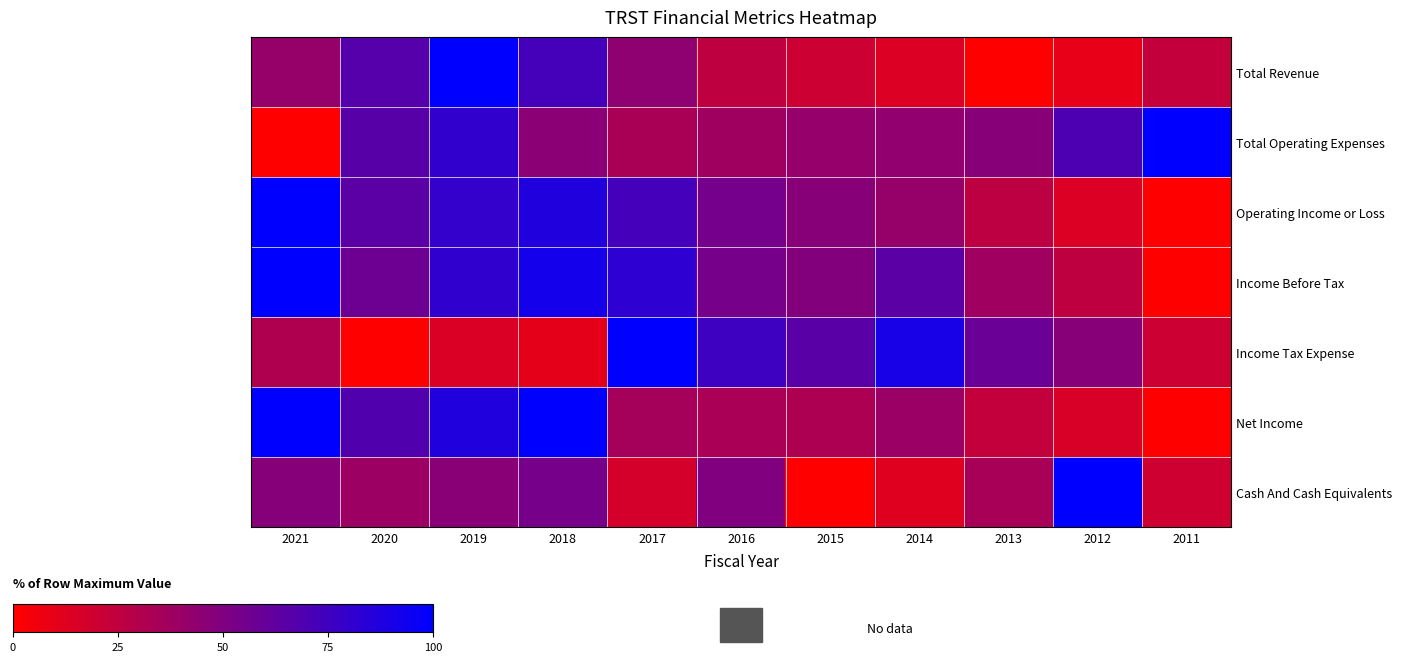

Reading left to right, transcribe all the data shown in this chart.

Total Revenue: 2021=41.4	2020=66.4	2019=100.0	2018=72.7	2017=43.8	2016=25.3	2015=20.2	2014=14.4	2013=0.0	2012=9.7	2011=23.6
Total Operating Expenses: 2021=0.0	2020=65.7	2019=80.2	2018=45.5	2017=33.8	2016=37.8	2015=41.5	2014=43.1	2013=47.1	2012=69.7	2011=100.0
Operating Income or Loss: 2021=100.0	2020=64.3	2019=79.4	2018=86.8	2017=73.1	2016=54.5	2015=47.1	2014=41.1	2013=25.9	2012=14.4	2011=0.0
Income Before Tax: 2021=100.0	2020=57.2	2019=81.1	2018=91.9	2017=81.8	2016=53.5	2015=48.5	2014=64.6	2013=37.4	2012=25.6	2011=0.0
Income Tax Expense: 2021=31.3	2020=0.0	2019=14.8	2018=10.4	2017=100.0	2016=75.7	2015=65.2	2014=90.4	2013=58.3	2012=47.0	2011=20.0
Net Income: 2021=100.0	2020=68.3	2019=87.0	2018=99.6	2017=35.2	2016=33.5	2015=32.0	2014=39.1	2013=23.6	2012=15.5	2011=0.0
Cash And Cash Equivalents: 2021=47.5	2020=39.0	2019=46.1	2018=53.9	2017=17.0	2016=49.6	2015=0.0	2014=12.8	2013=34.0	2012=100.0	2011=19.1